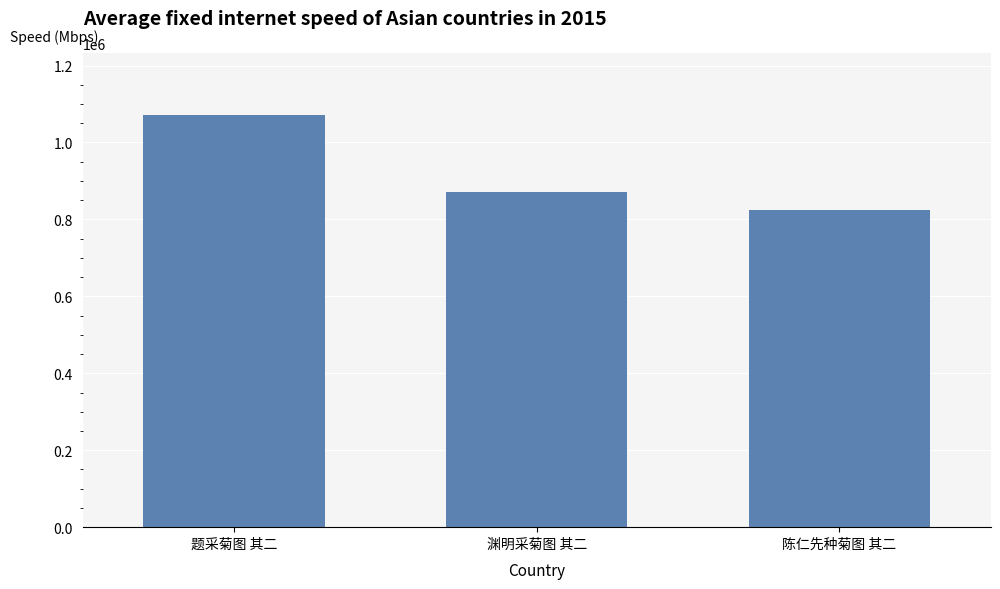

Which category has the lowest value across all series?

陈仁先种菊图 其二